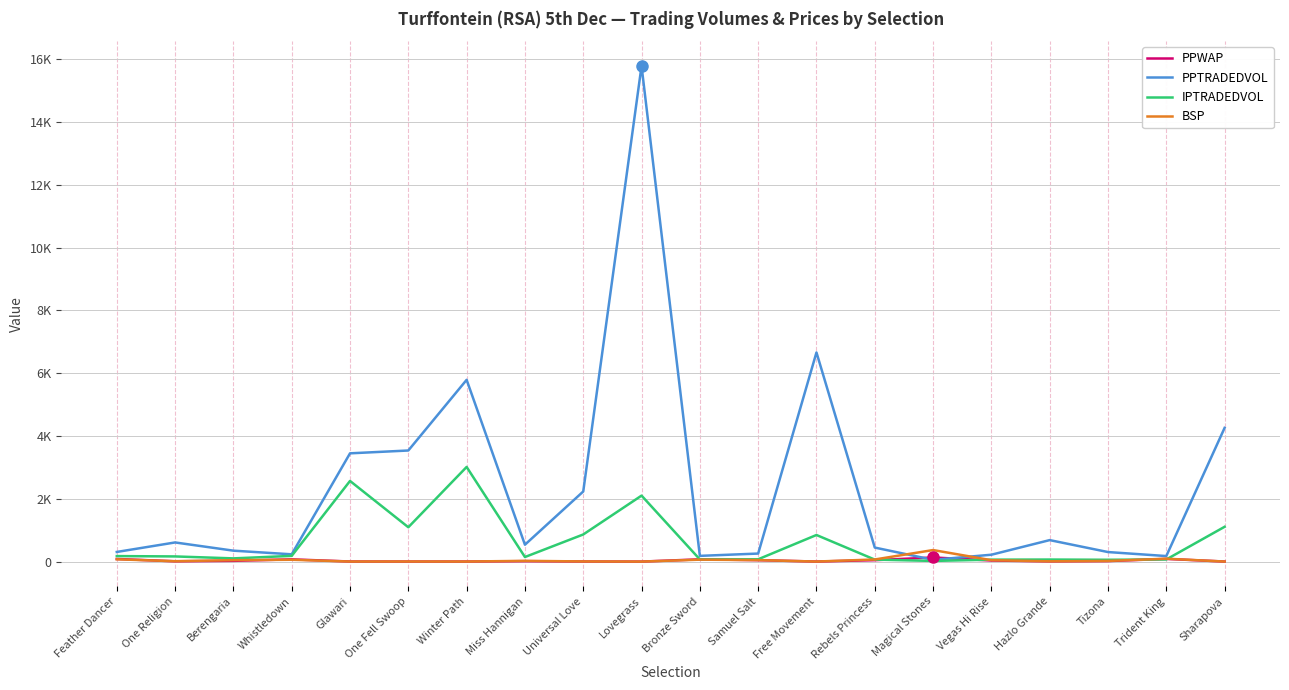

After their last crossing, which series has the higher values: PPWAP or IPTRADEDVOL?

IPTRADEDVOL